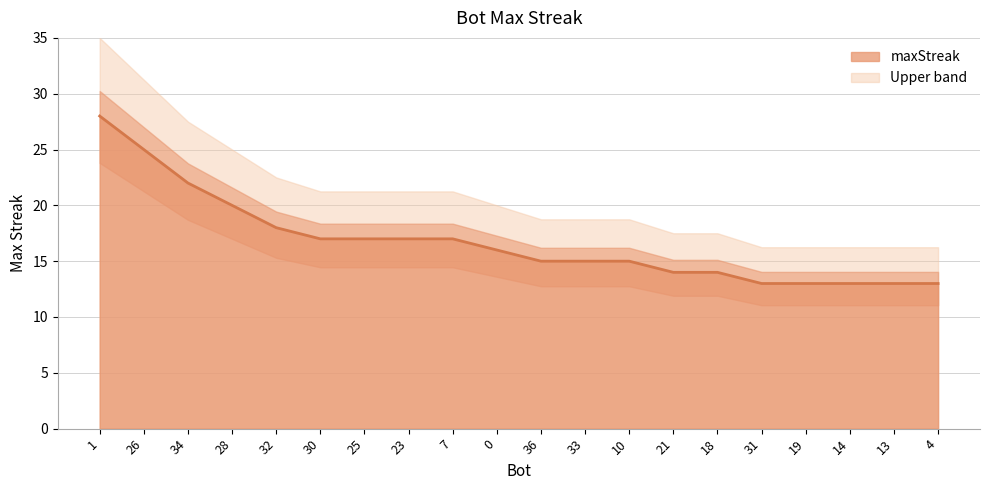

What is the average value?

17